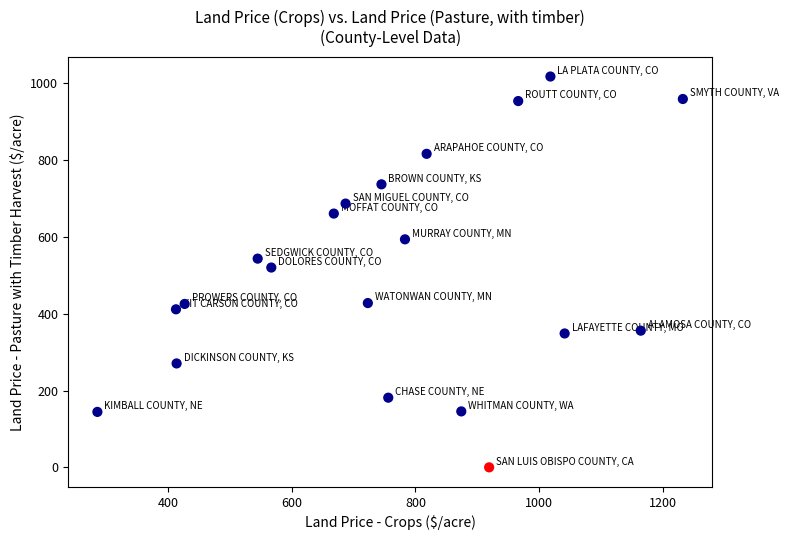

What Y value in the scatter plot is closest to 509?

520.4